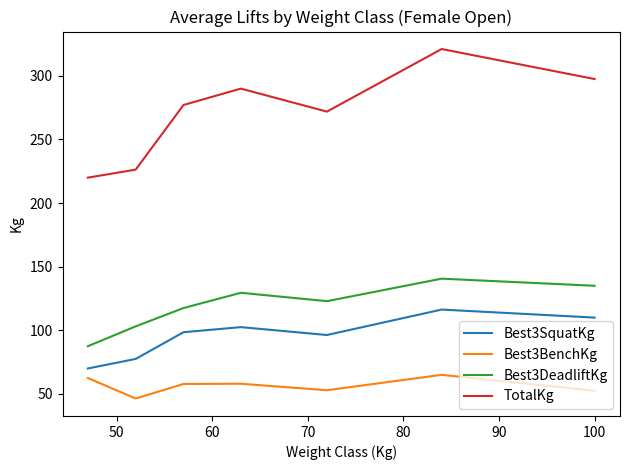

True or false: Best3BenchKg and Best3DeadliftKg intersect in this chart.

False